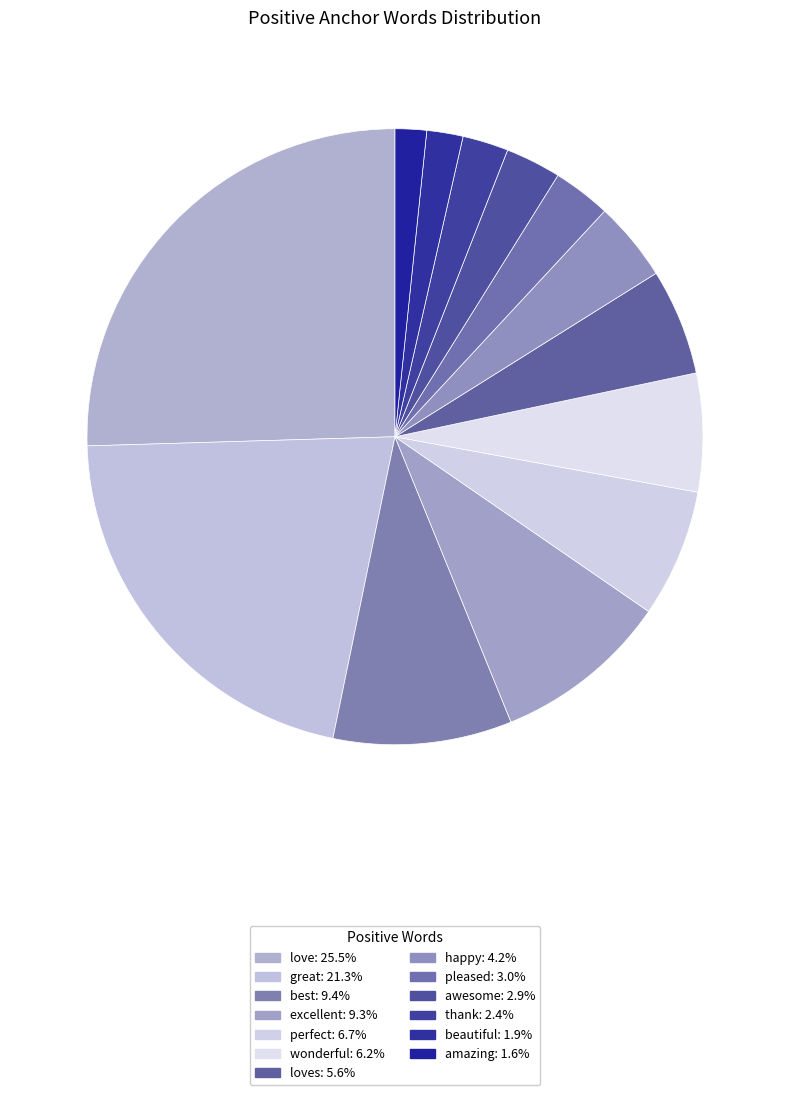

Rank the categories by value from lowest to highest.

amazing, beautiful, thank, awesome, pleased, happy, loves, wonderful, perfect, excellent, best, great, love